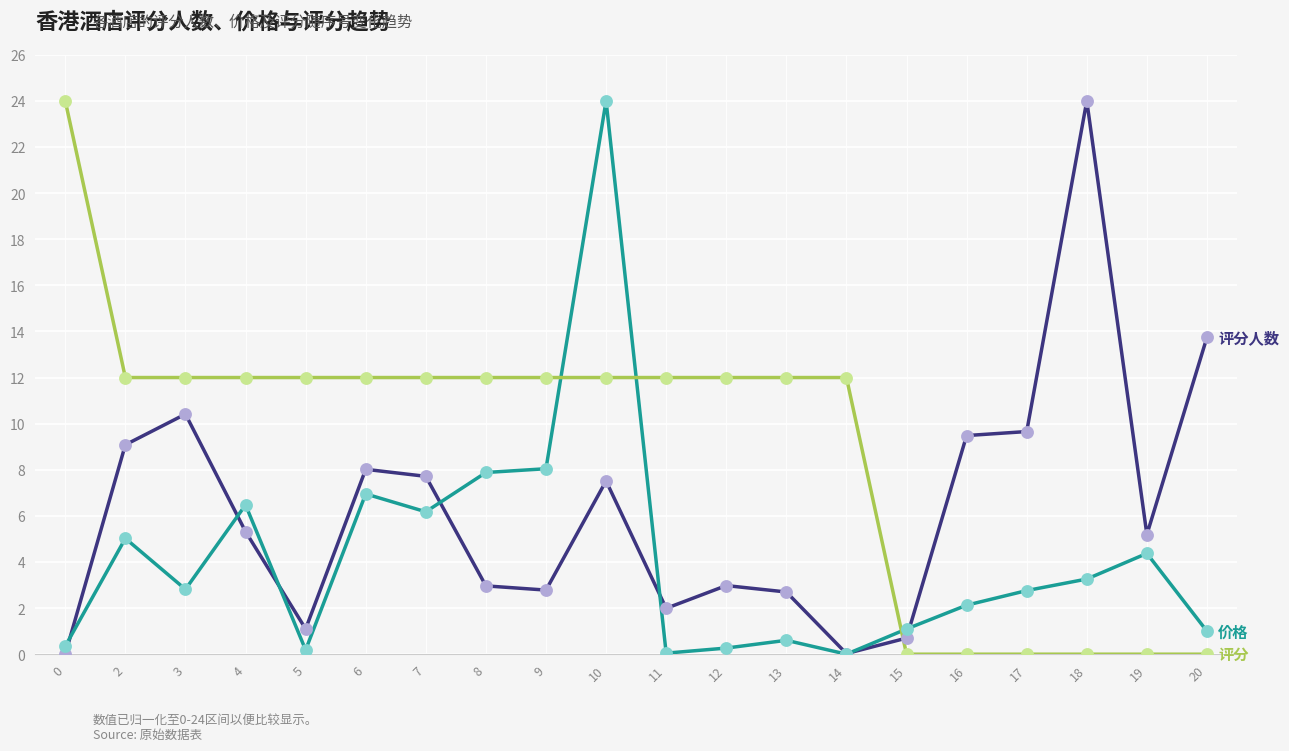

What is the difference between the highest and lowest values at 17?

9.7